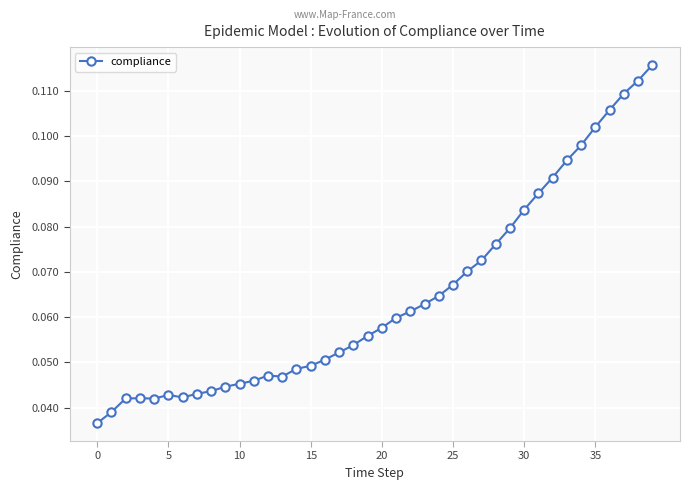

True or false: the data has more than 1 interior local peaks.

True